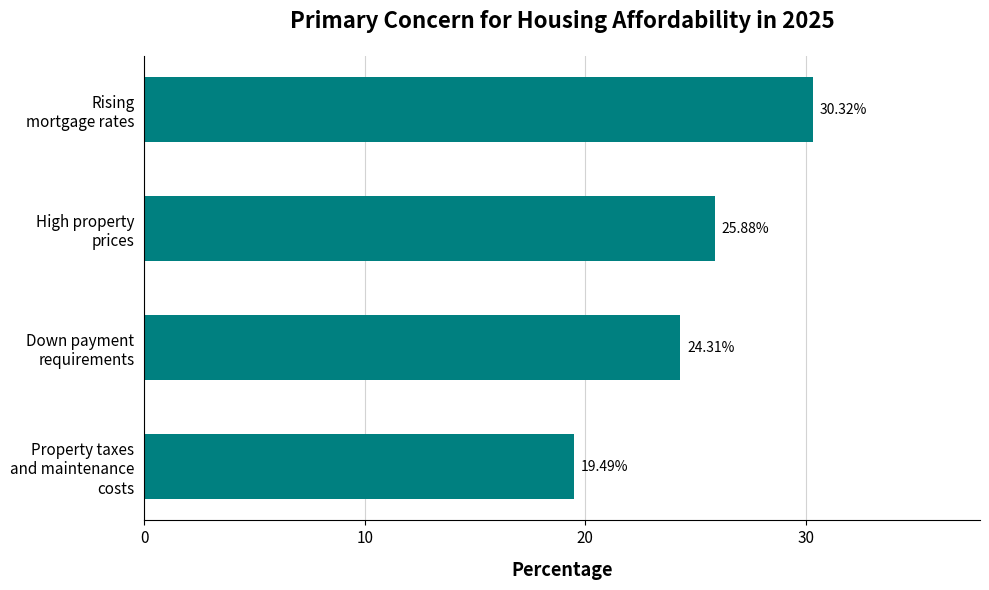

At which category does the chart reach its minimum across all series?

Property taxes
and maintenance
costs